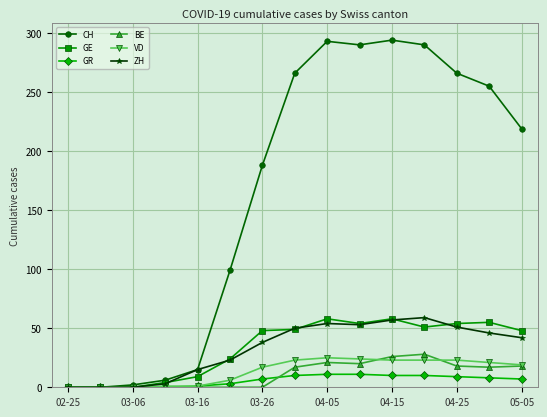

Which series has the widest spread of values?

CH